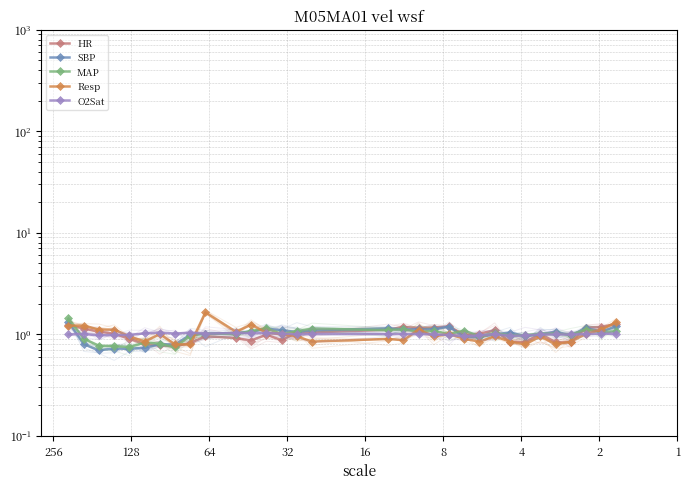

True or false: HR and SBP cross at least once.

True